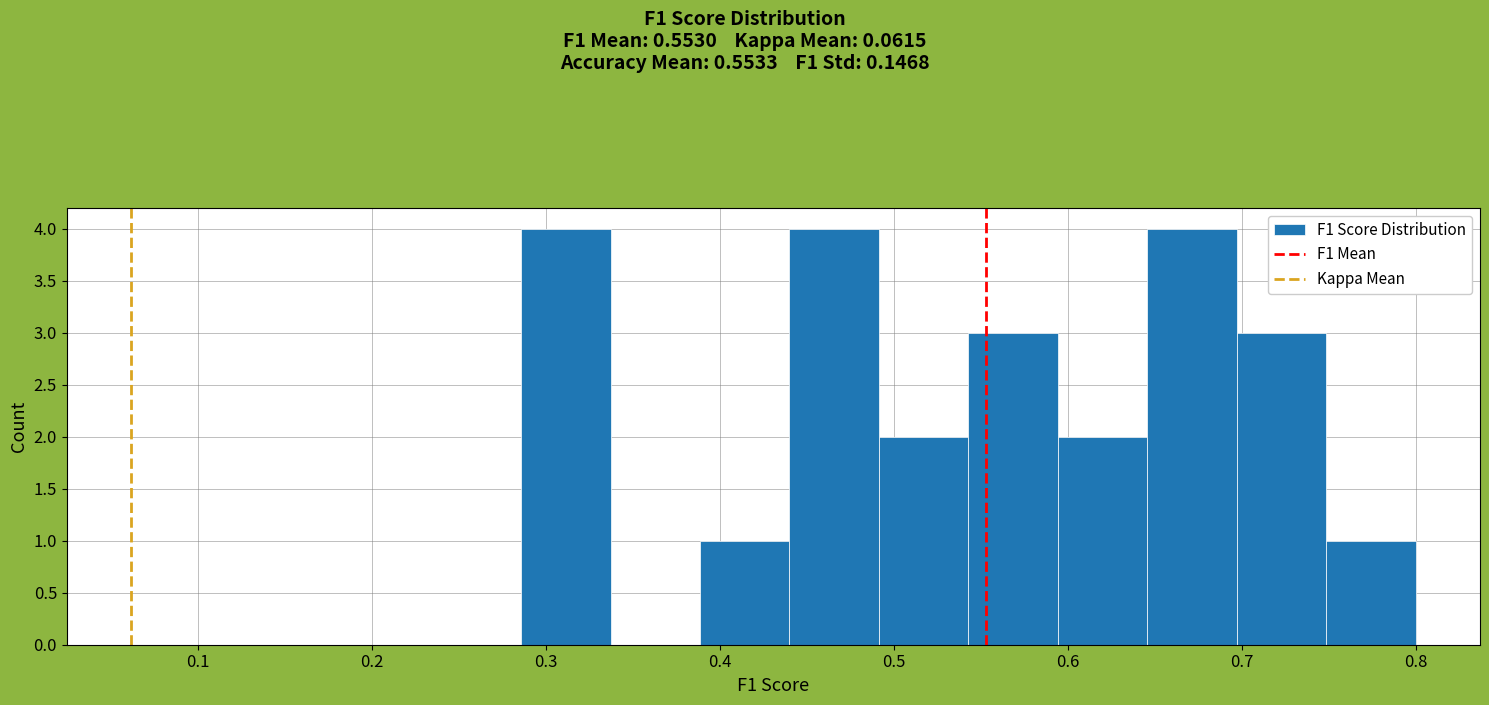

Reading left to right, list every bar in this chart as the range it spans on the x-axis followed by its height. Neither the bar edges nor the heights are printed on the chart, so give them approximately, as read against the axes.

0.29 to 0.34: 4
0.34 to 0.39: 0
0.39 to 0.44: 1
0.44 to 0.49: 4
0.49 to 0.54: 2
0.54 to 0.59: 3
0.59 to 0.65: 2
0.65 to 0.70: 4
0.70 to 0.75: 3
0.75 to 0.80: 1